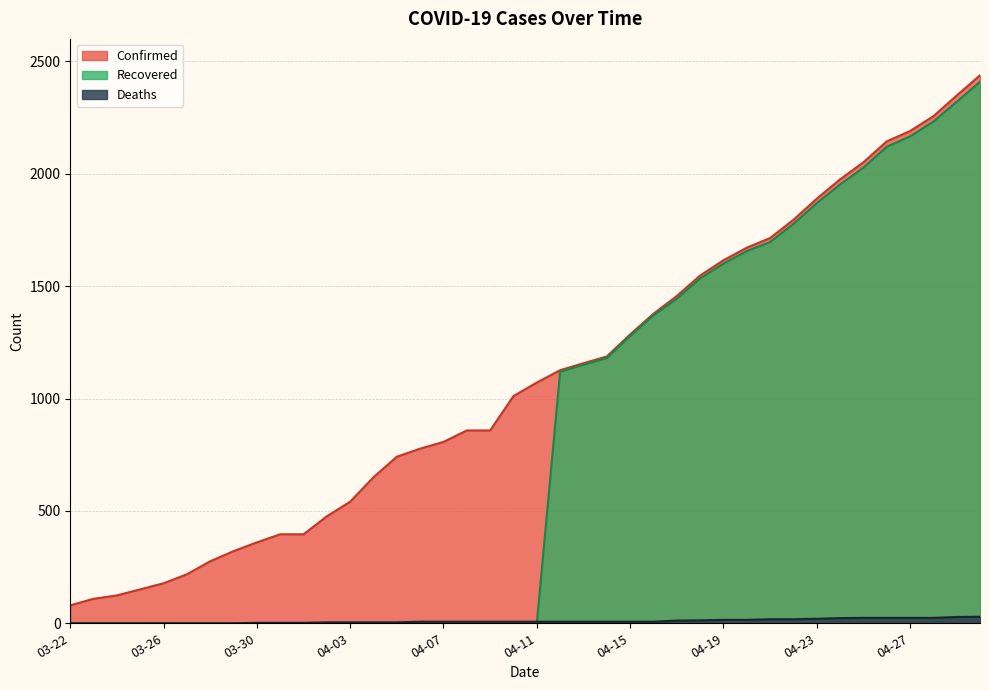

What is the total value across all series at 04-14?

2374